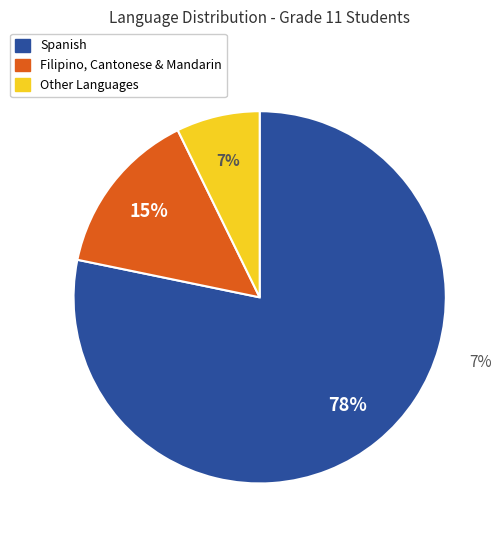

To the nearest percent, what is the difference between the largest and smallest slice percentages?

71%